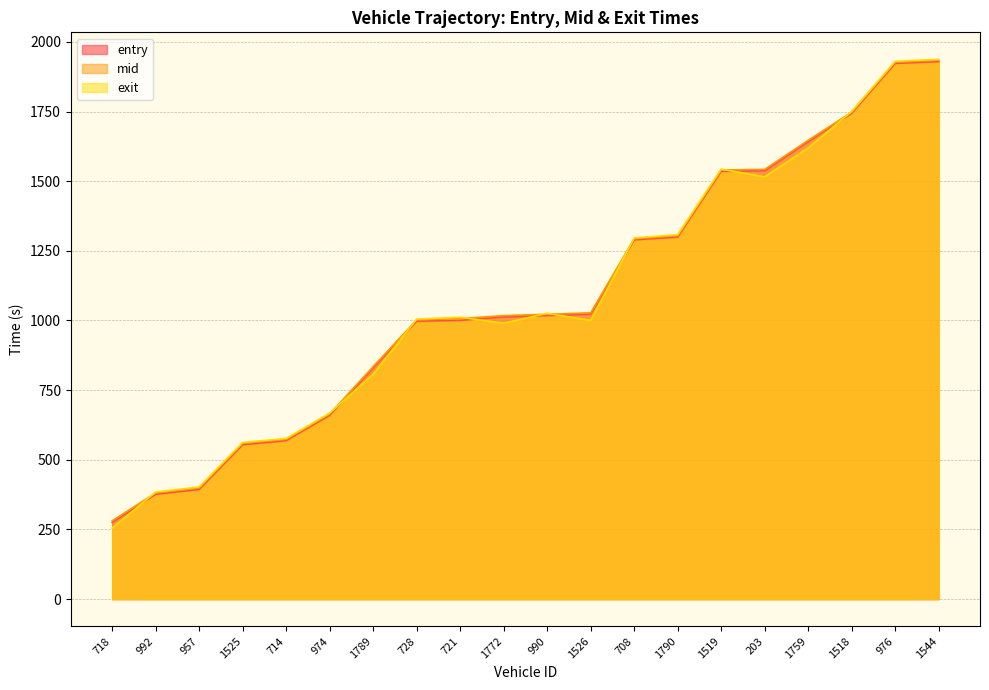

What is the average value of the mid series?

1085.3